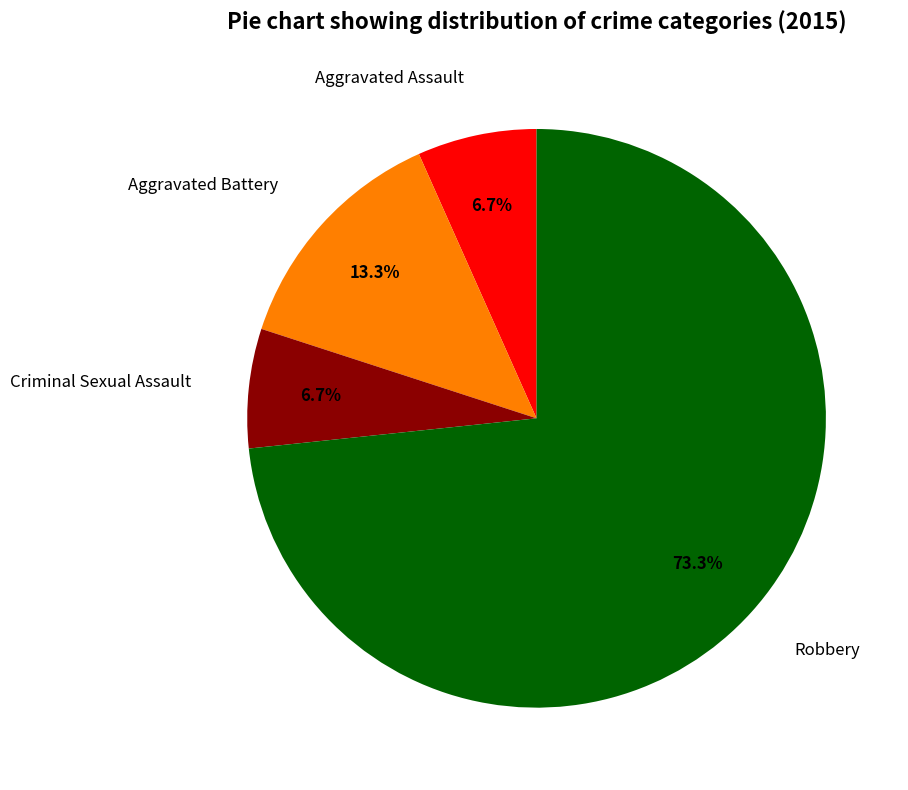

Combined, do Aggravated Battery and Robbery account for over 50%?

Yes